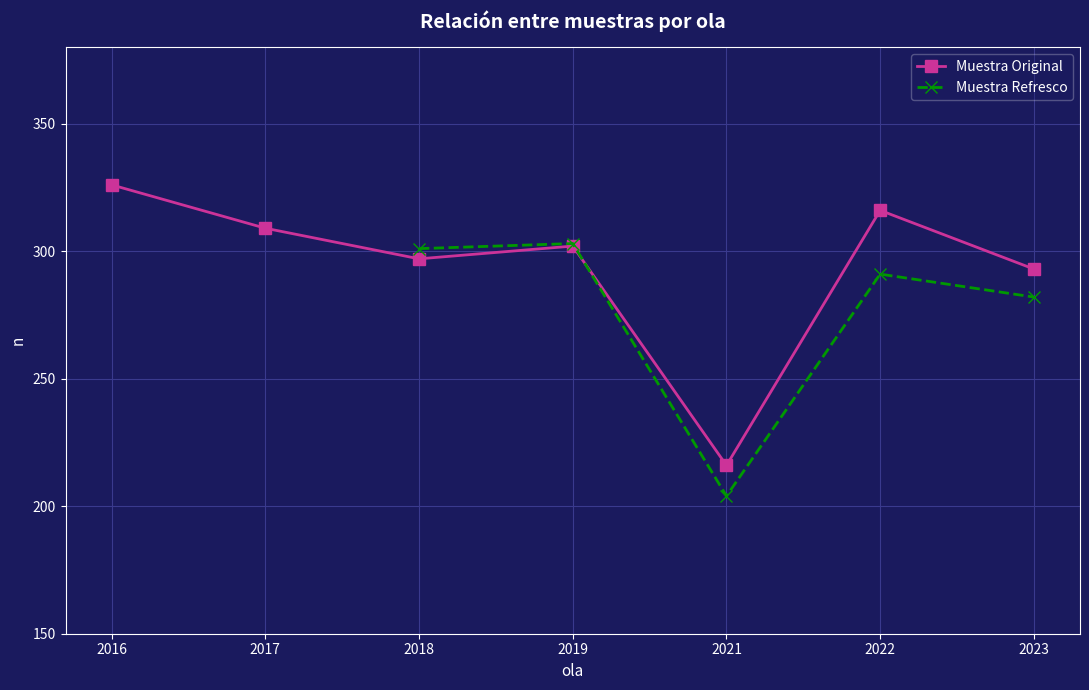

Rank the categories by value from lowest to highest.

2021, 2023, 2018, 2019, 2017, 2022, 2016